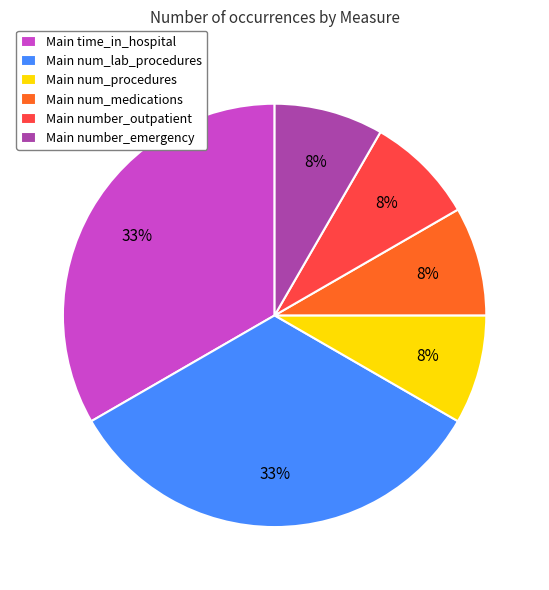

Approximately how many times larger is the value at Main number_emergency compared to Main num_procedures?

1.0